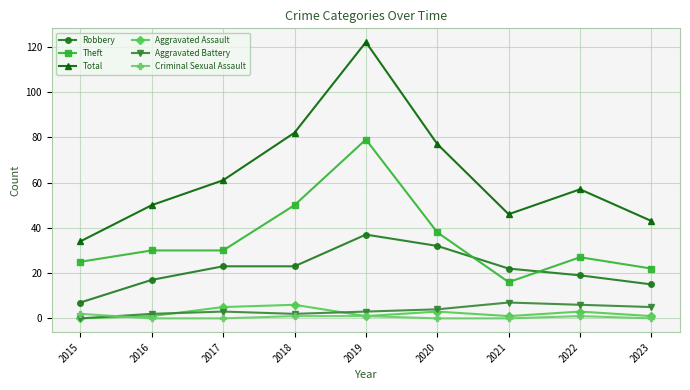

At which label does Aggravated Battery reach its minimum?

2015